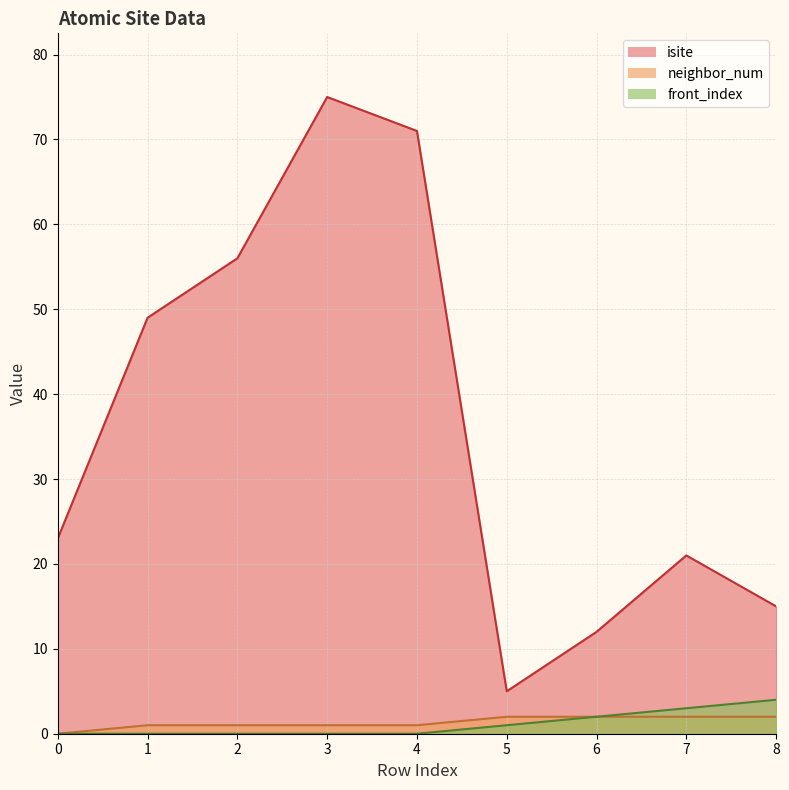

True or false: front_index and neighbor_num intersect in this chart.

False